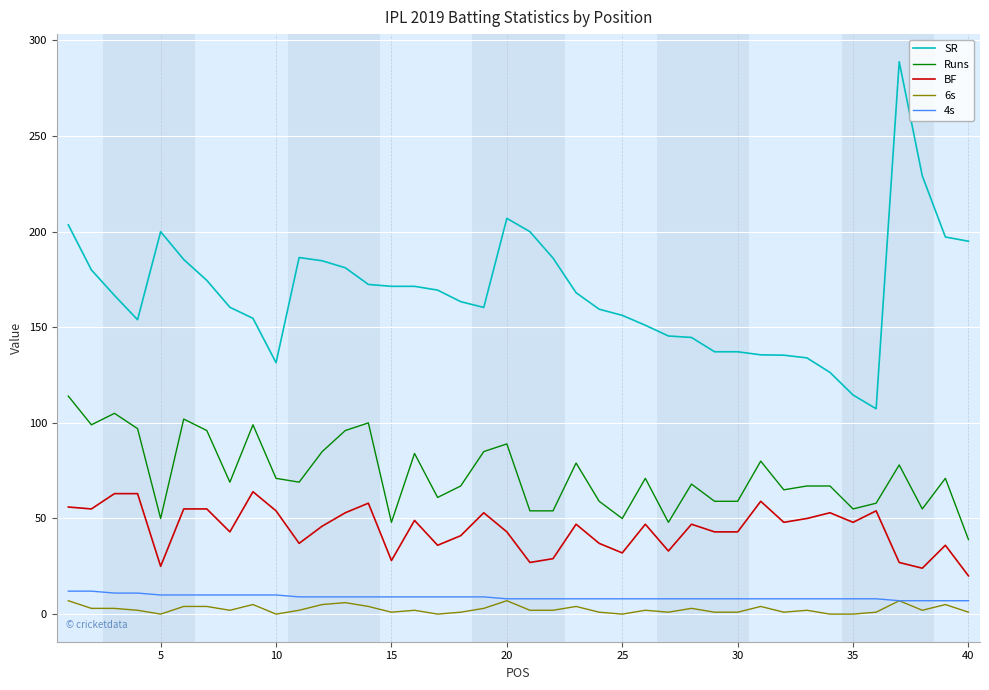

Which series has the largest total across all categories?

SR